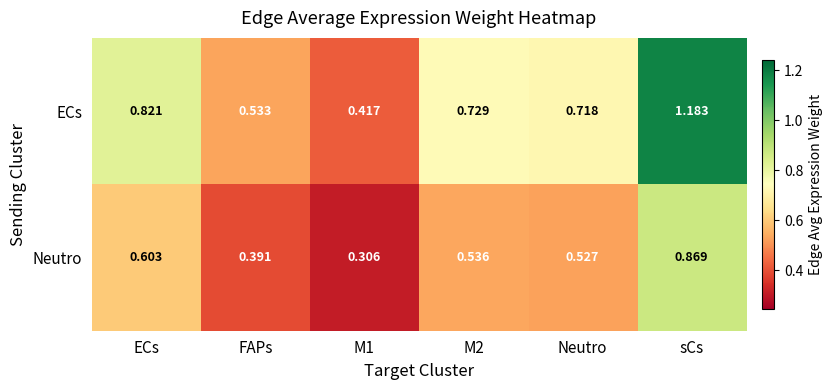

Which category has the highest value in the ECs series?

sCs